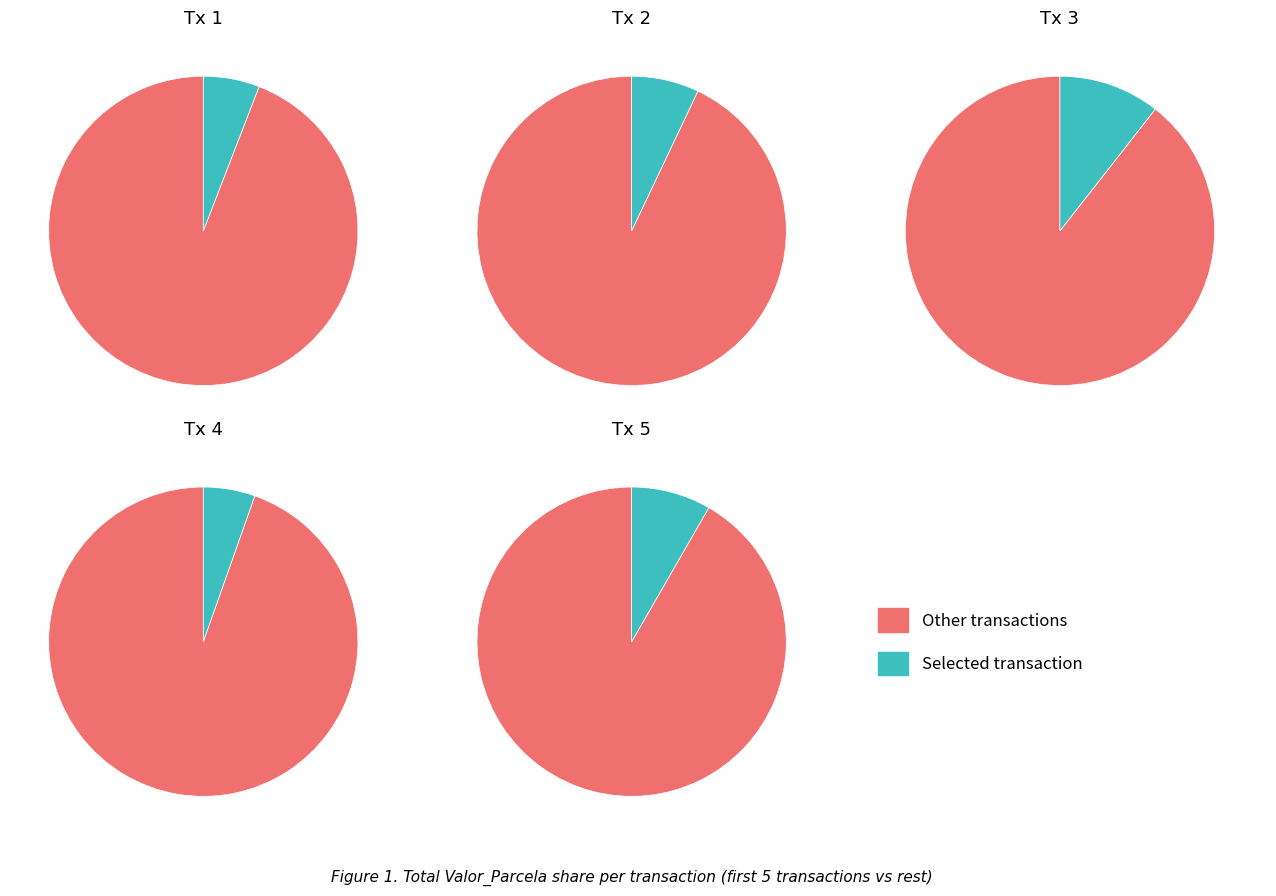

To the nearest percent, what portion does 7 represent?

10%